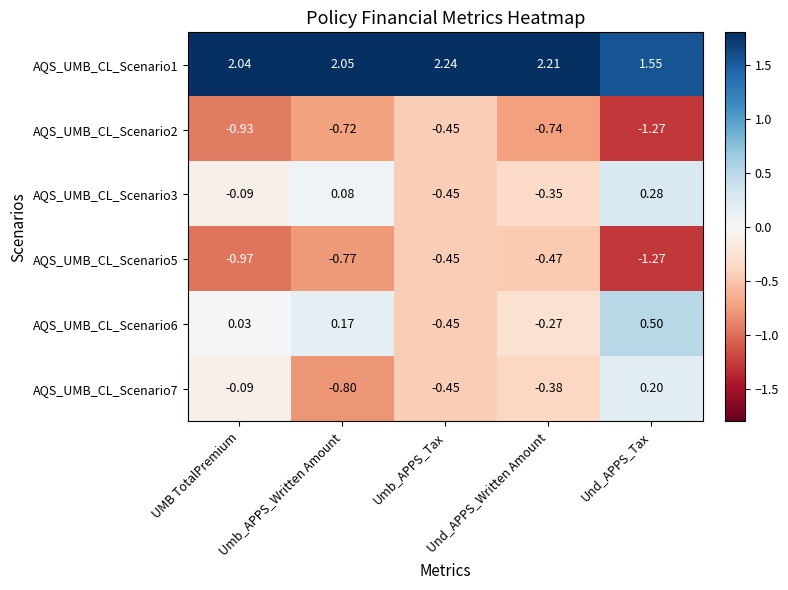

At which category is the sum across all series the highest?

Umb_APPS_Written Amount